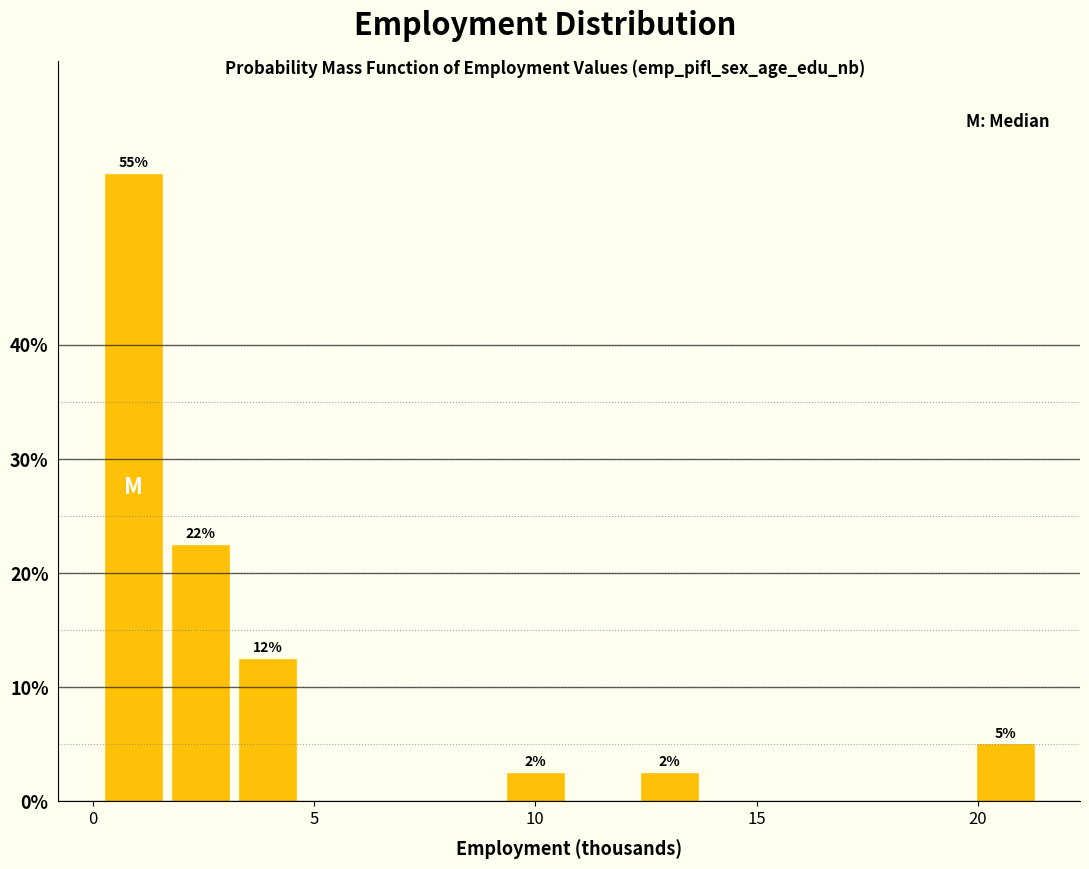

Around what value on the x-axis is the tallest bar? Give the approximate position of its centre, as read against the axis.

1.0